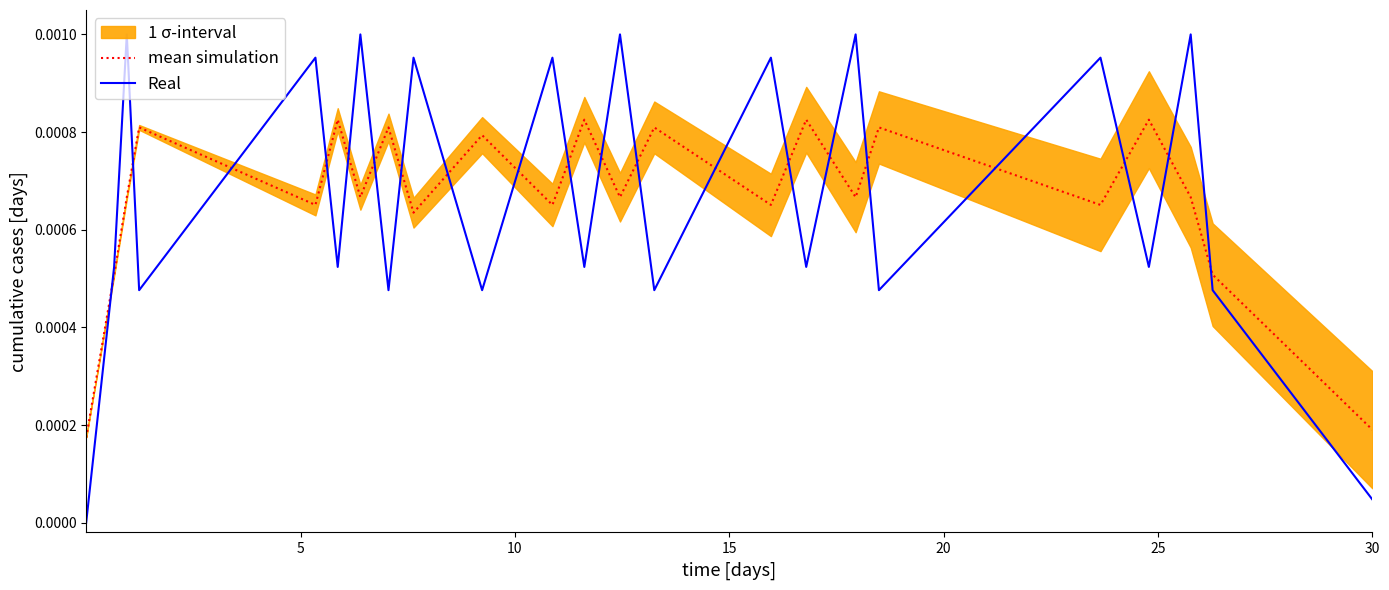

How many lines are shown in the chart?

2